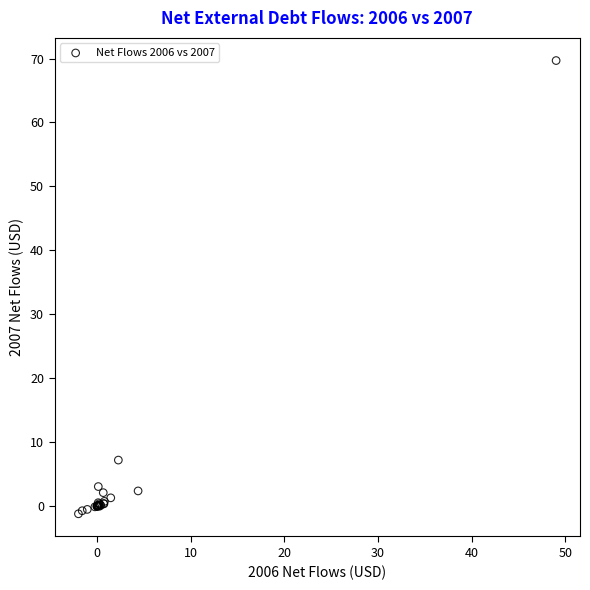

What Y value in the scatter plot is closest to 34?

7.2